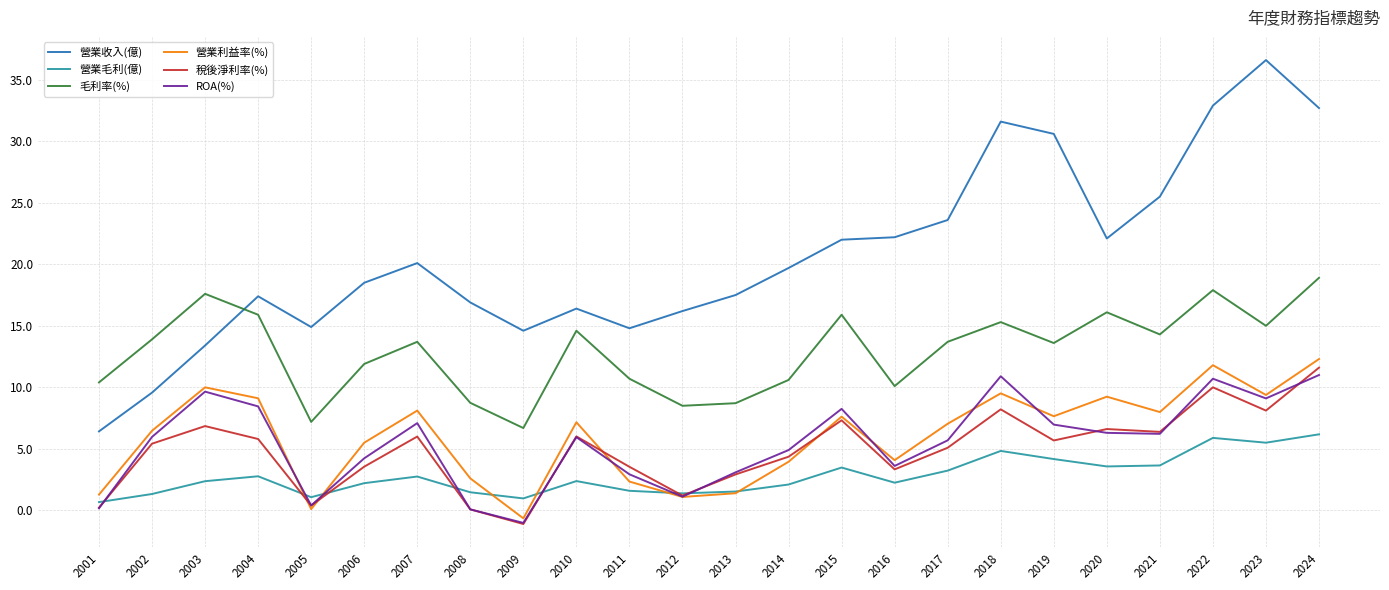

Rank the series by their maximum value, from lowest to highest.

營業毛利(億), ROA(%), 稅後淨利率(%), 營業利益率(%), 毛利率(%), 營業收入(億)